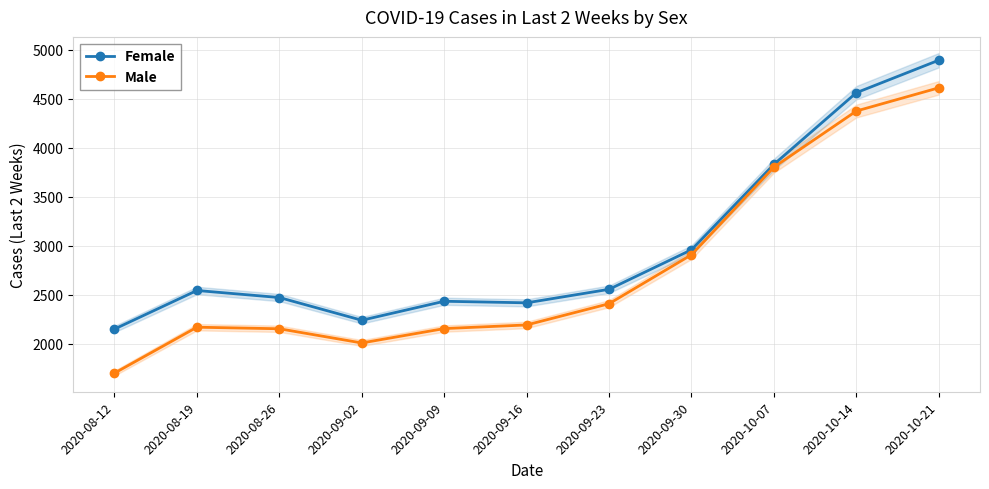

Which series has the widest spread of values?

Male